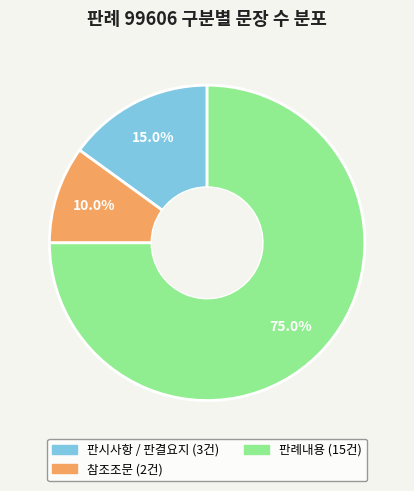

What percentage is the 참조조문 slice, to the nearest percent?

10%